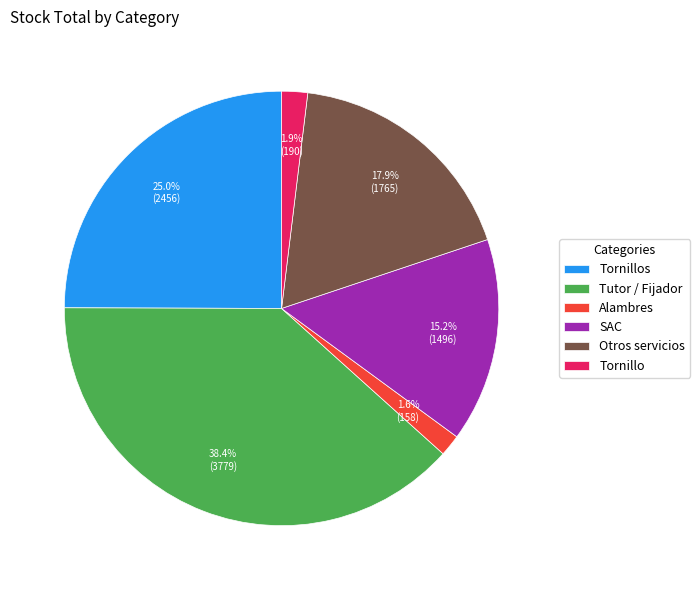

Is Otros servicios the majority of the pie?

No